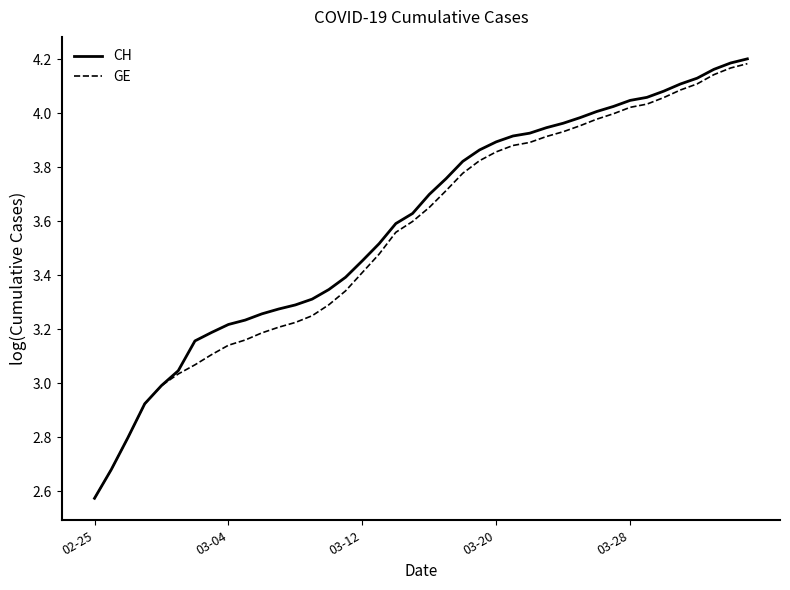

At how many categories does at least one series exceed 3?

35